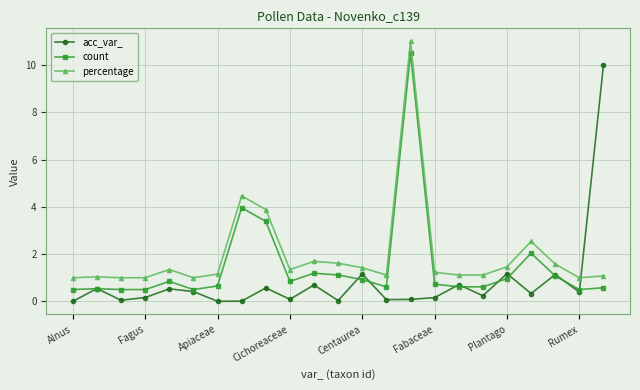

True or false: acc_var_ has more than 0 interior local peaks.

True